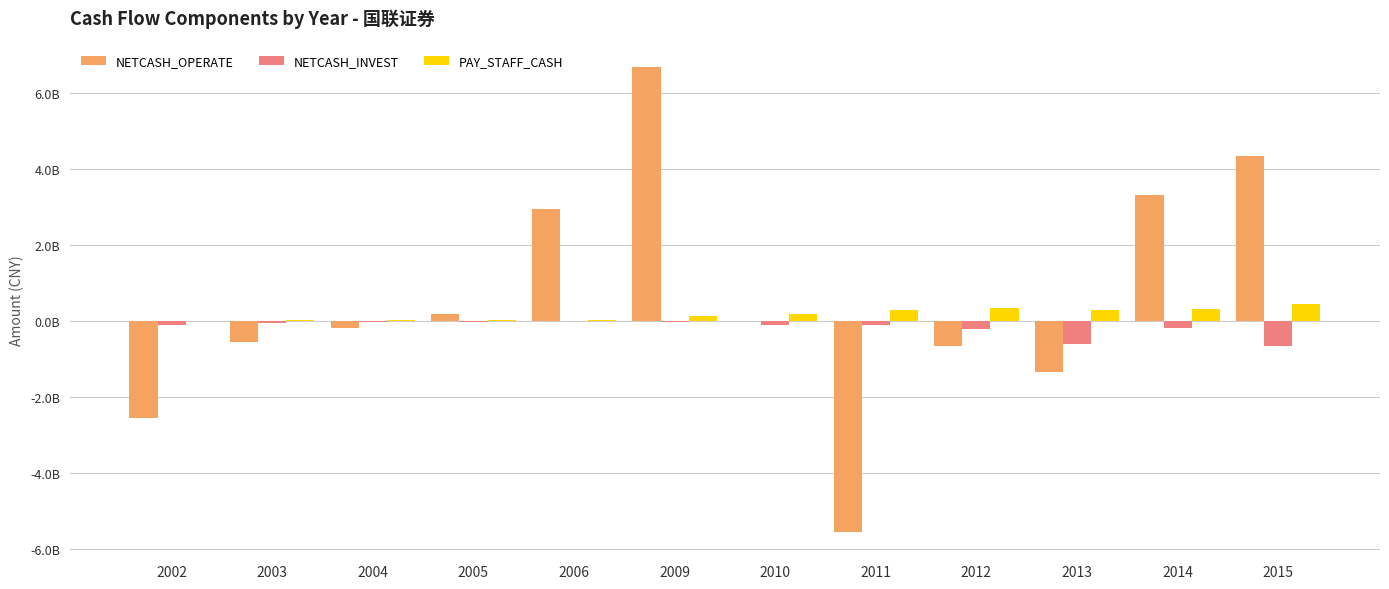

At 2010, list the series in order from largest to smallest.

PAY_STAFF_CASH, NETCASH_OPERATE, NETCASH_INVEST